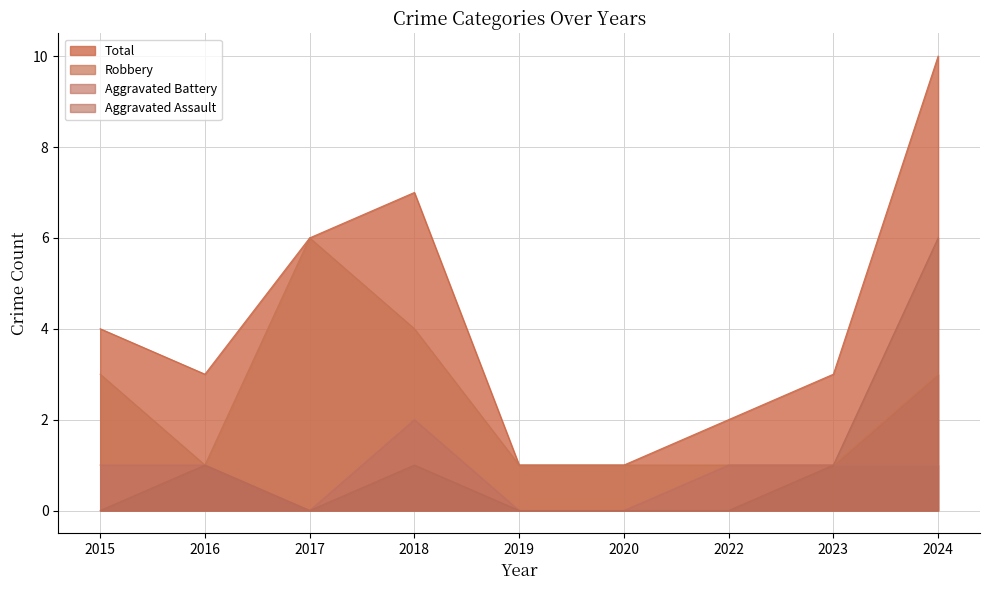

The value of Total at 2016 is 3. True or false?

True